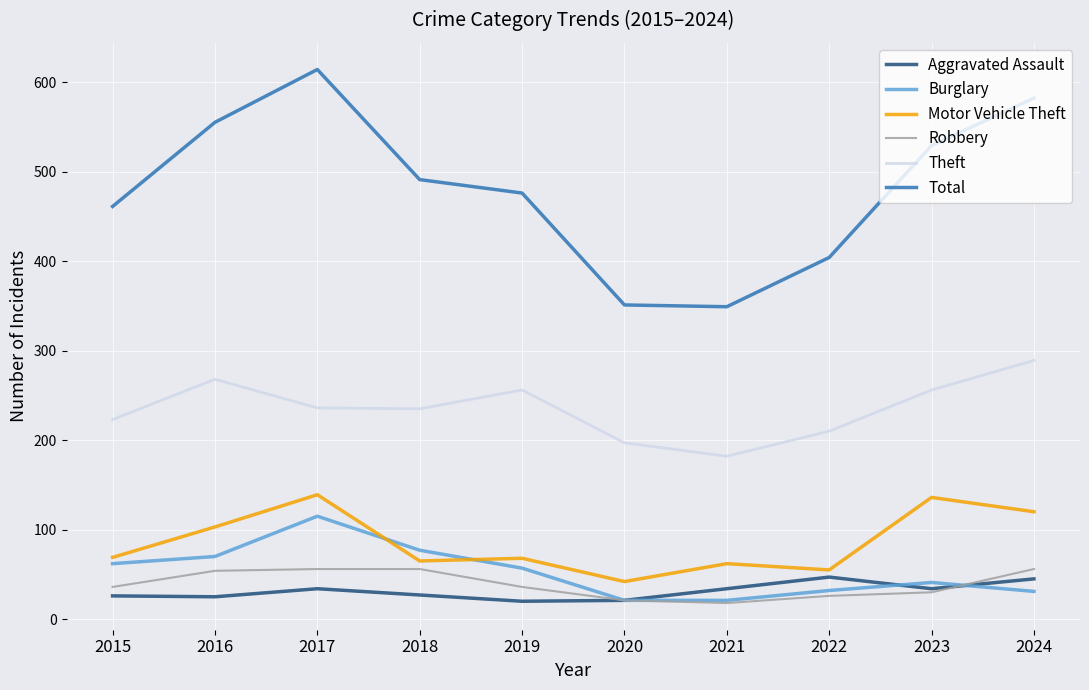

True or false: Burglary has a value of 37 at 2018.

False